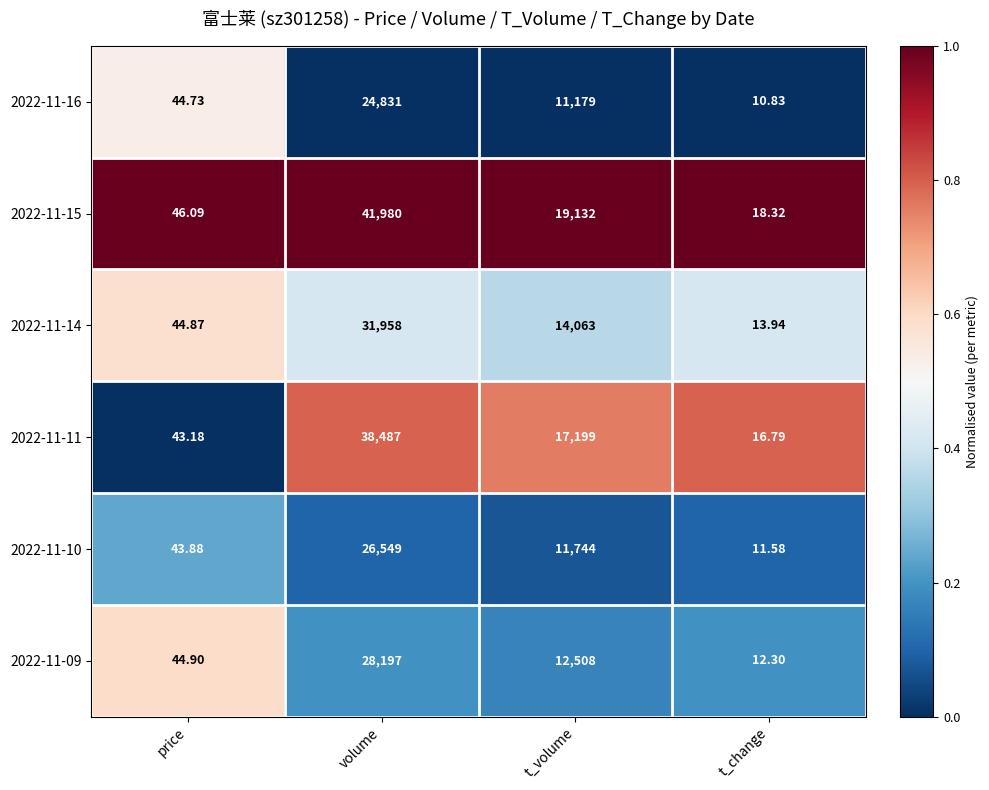

At which category is the sum across all series the highest?

volume